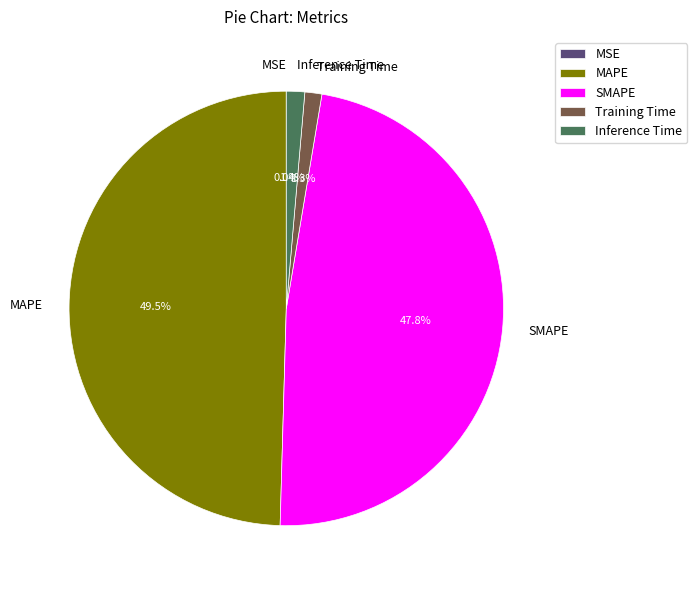

What is the largest slice in the pie chart?

MAPE